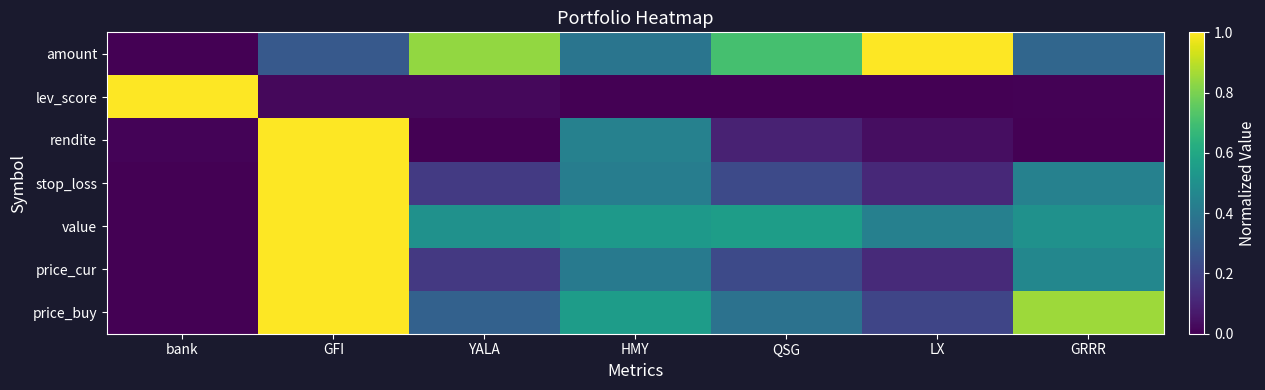

At how many categories does at least one series exceed 0?

7